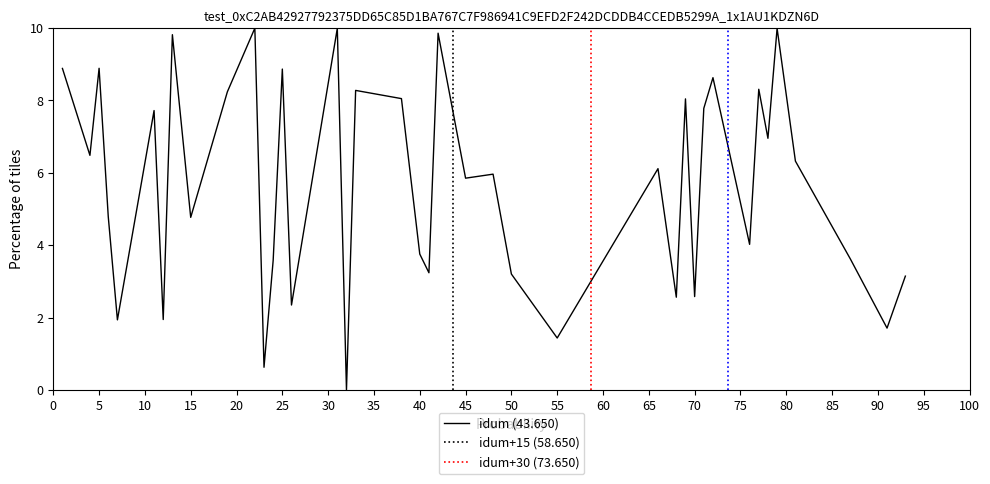

What is the difference between the maximum and minimum values?

10.0